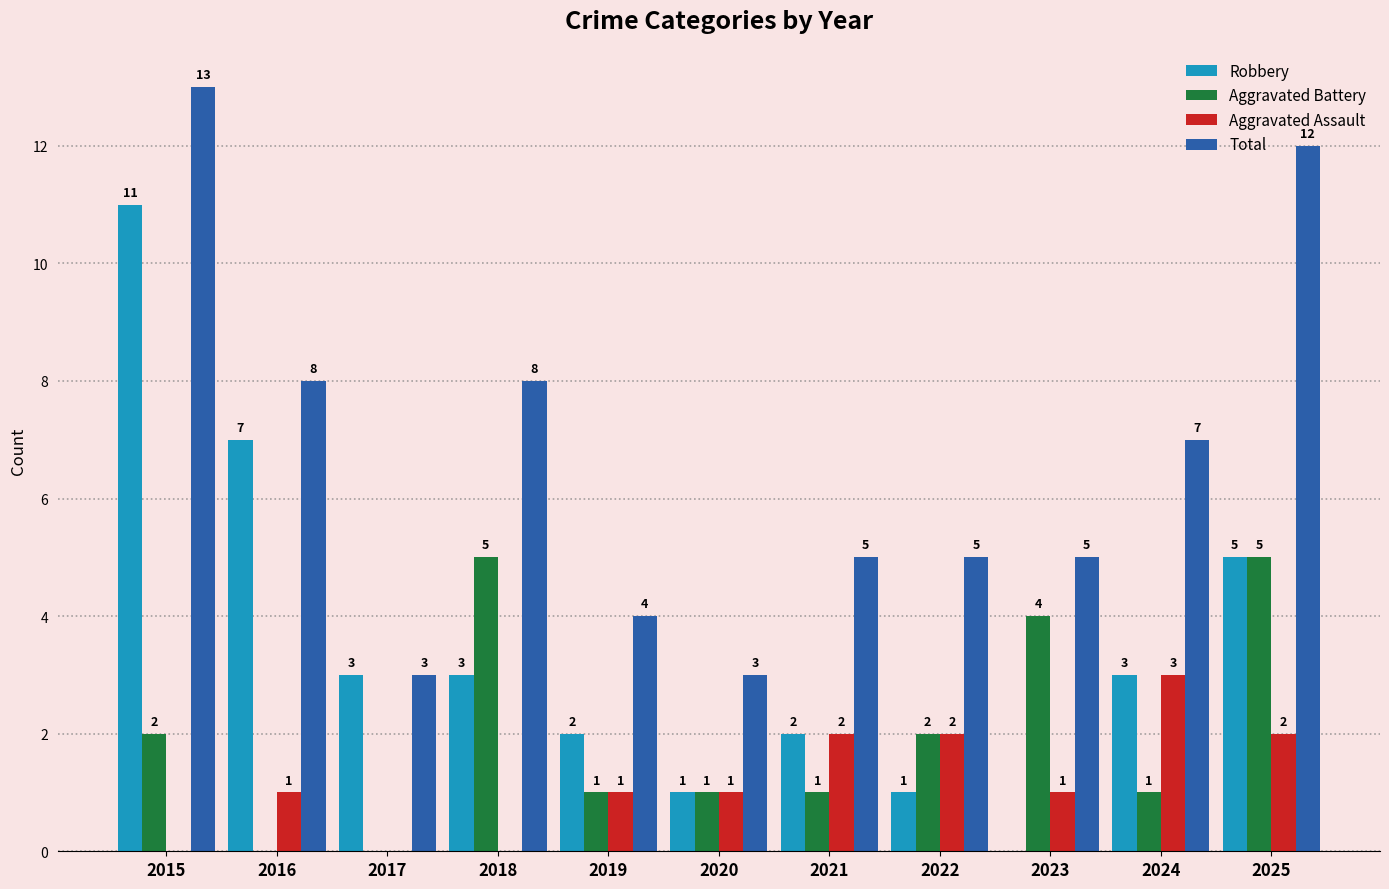

What is the total value across all series at 2020?

6